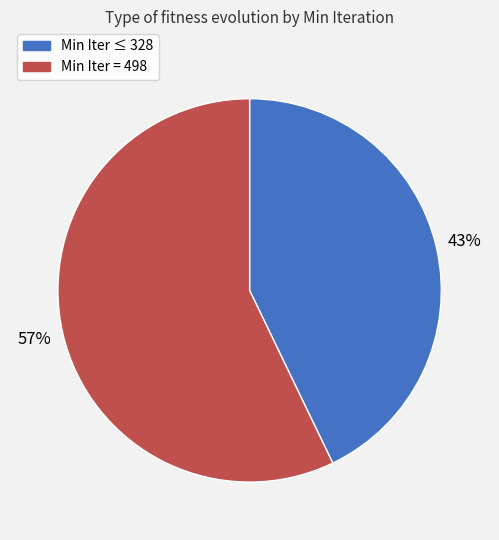

To the nearest percent, what is the difference between the largest and smallest slice percentages?

14%